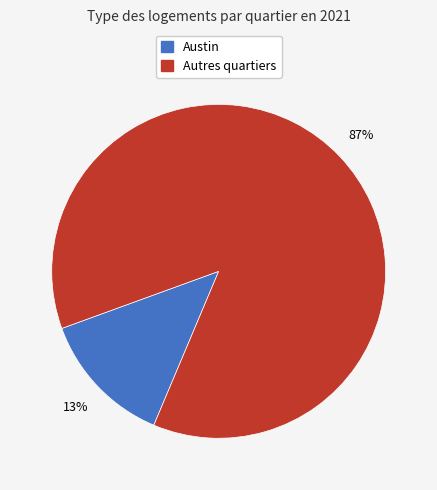

Count the number of slices in the pie.

2